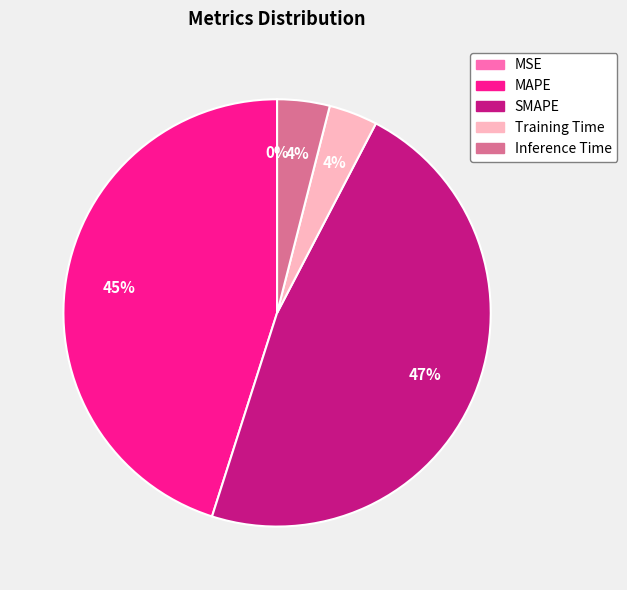

True or false: SMAPE accounts for 56% of the total.

False